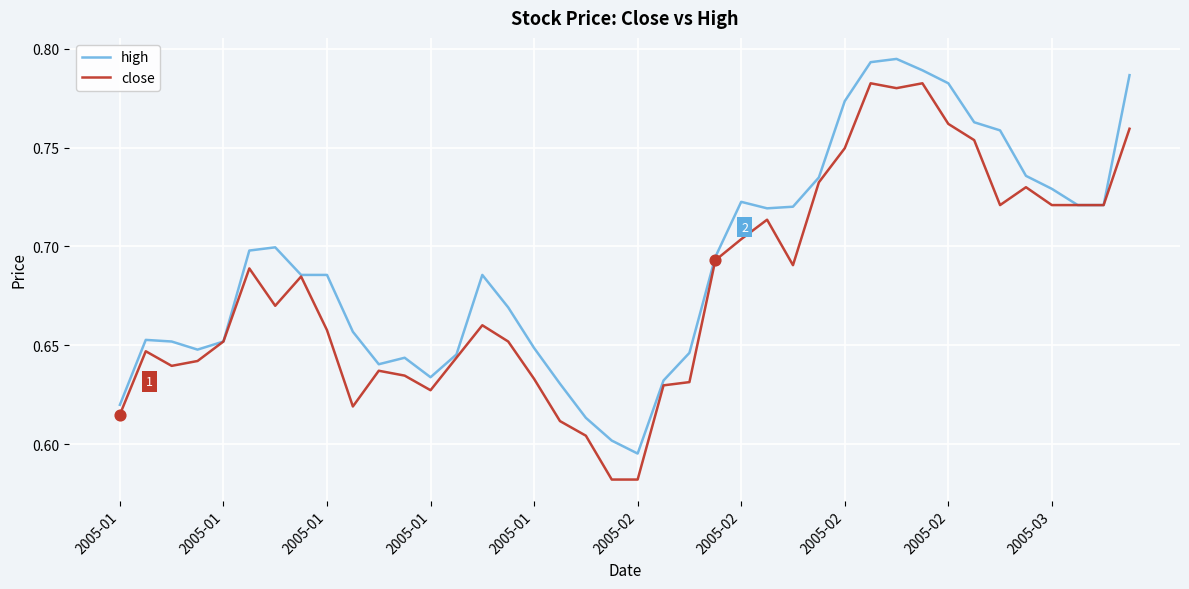

List the series in order of their overall mean, lowest first.

close, high